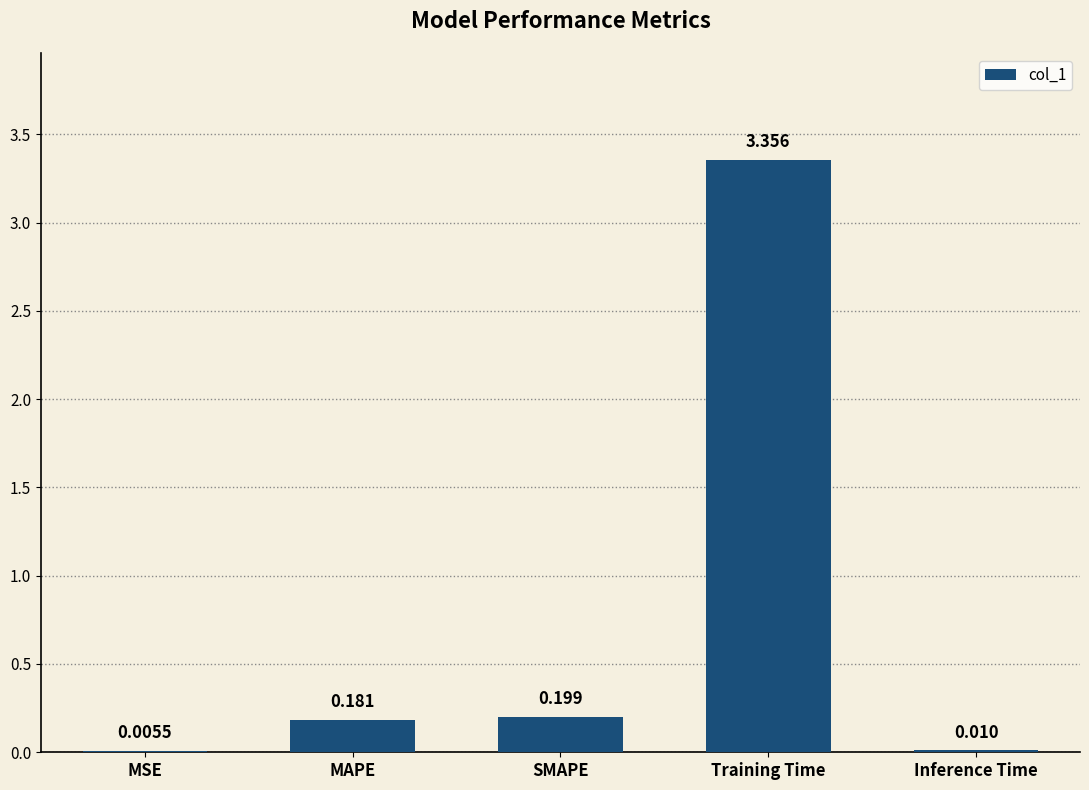

Where is the data nearest to the value 1?

SMAPE